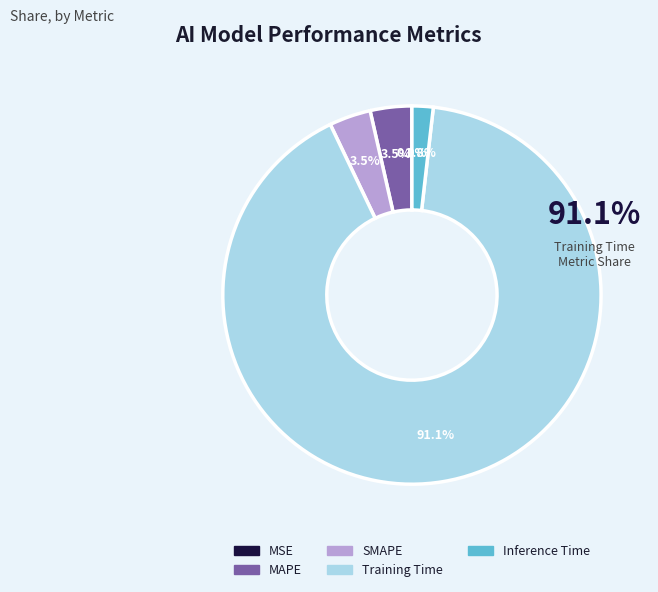

To the nearest percent, what is the average slice percentage?

20%